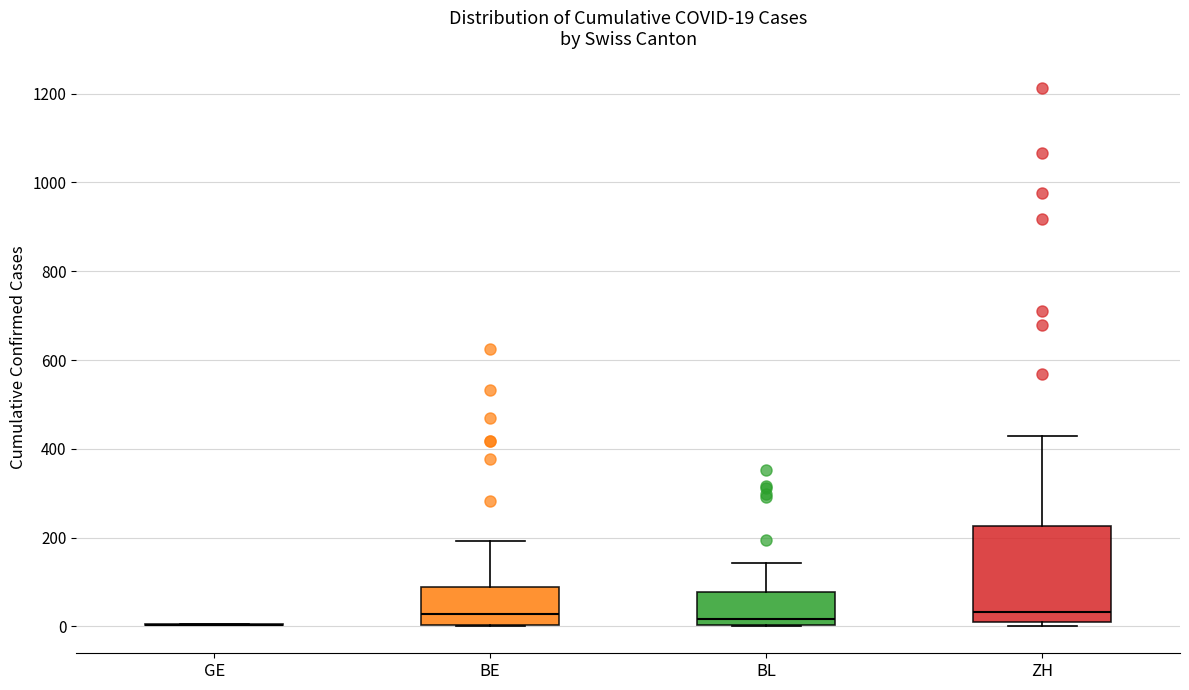

Comparing the boxes themselves (not the whiskers), which one is the tallest?

ZH